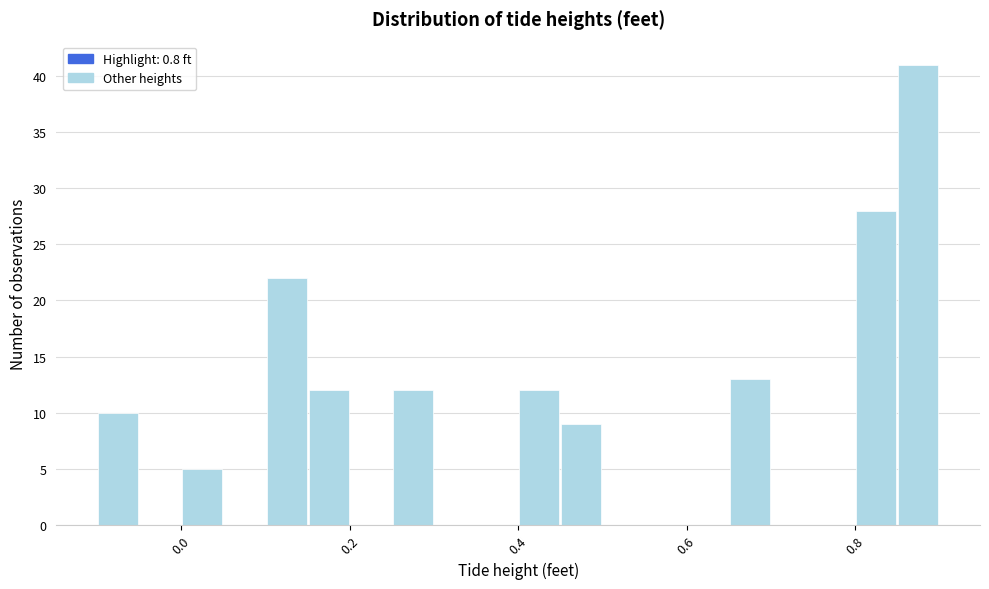

Read against the x-axis, roughly where is the centre of the tallest bar?

0.88